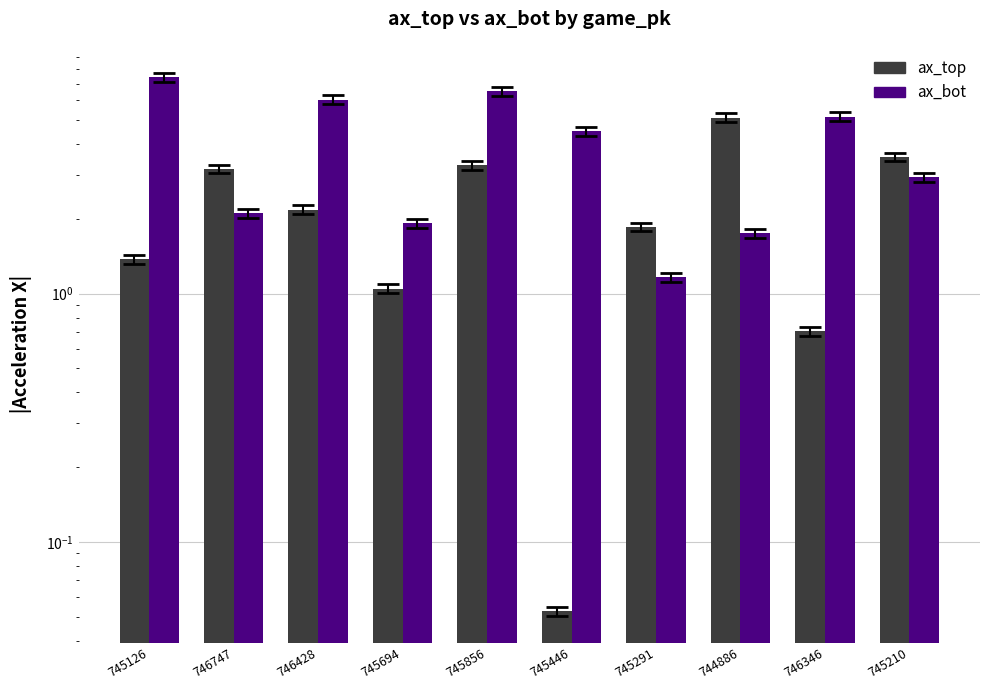

What is the lowest value of the ax_top series?

0.1